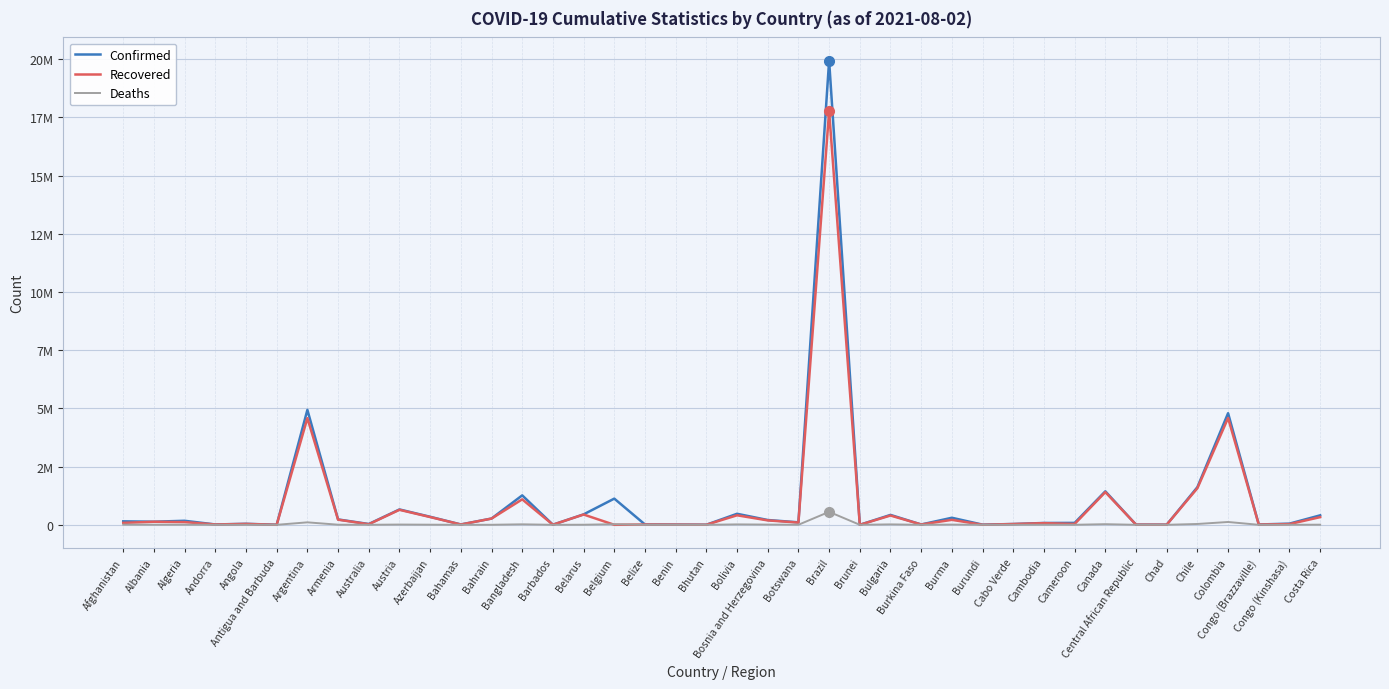

Is this an area chart (filled region under the line)?

No